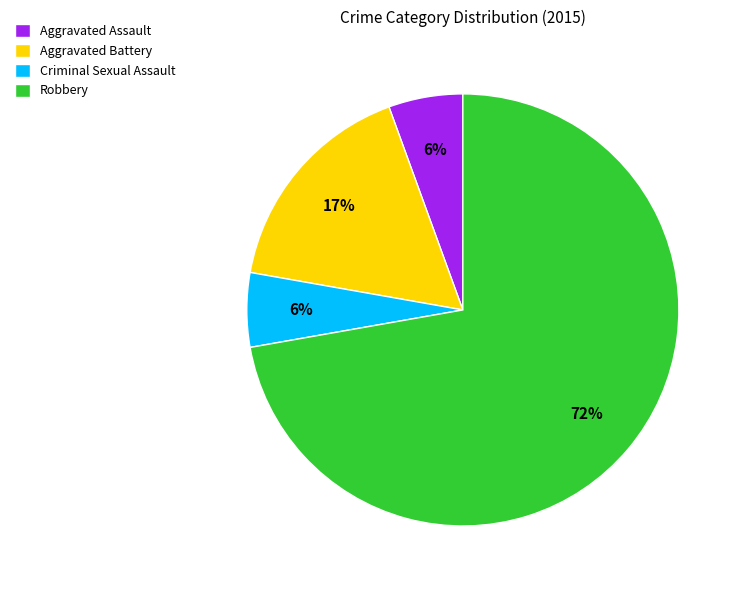

What is the largest slice in the pie chart?

Robbery